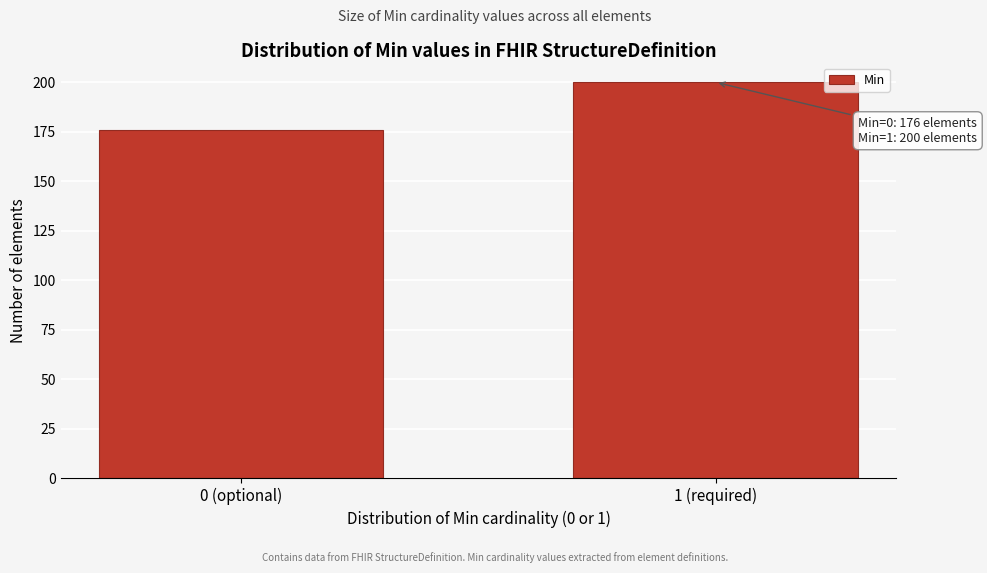

Reading left to right, transcribe all the data shown in this chart.

0 (optional)=176	1 (required)=200